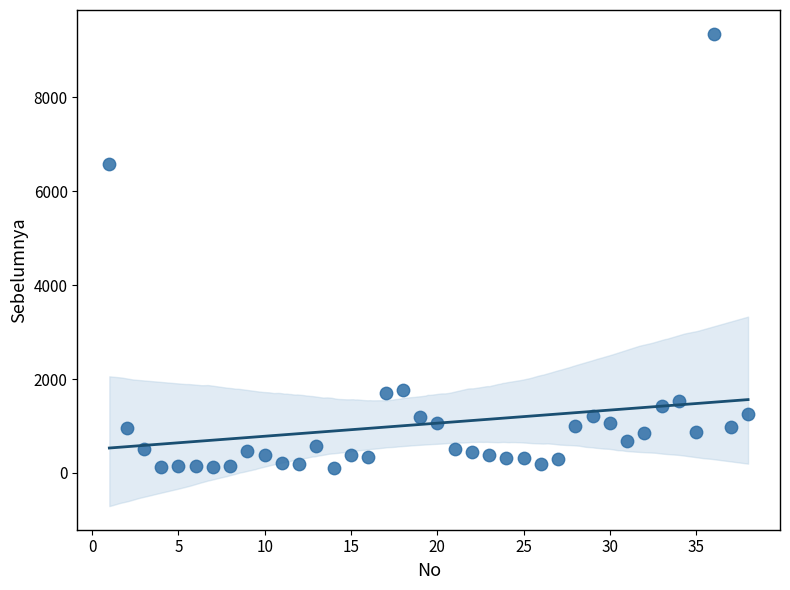

What Y value in the scatter plot is closest to 4730?

6581.8